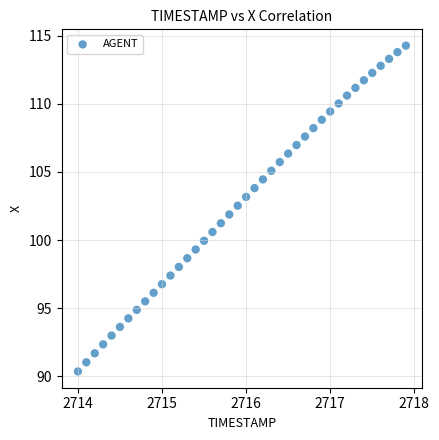

What is the range of Y values (max minus min)?

23.9